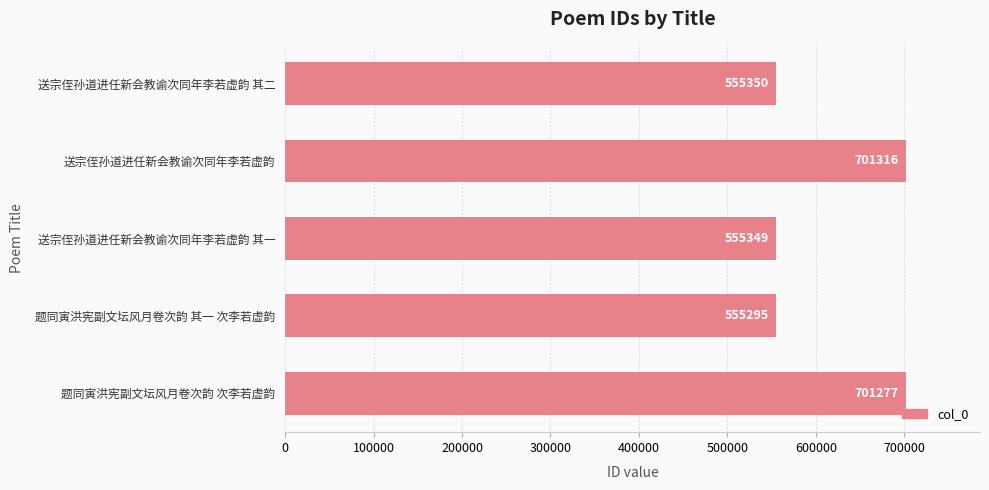

What is the maximum value shown in the chart?

701316